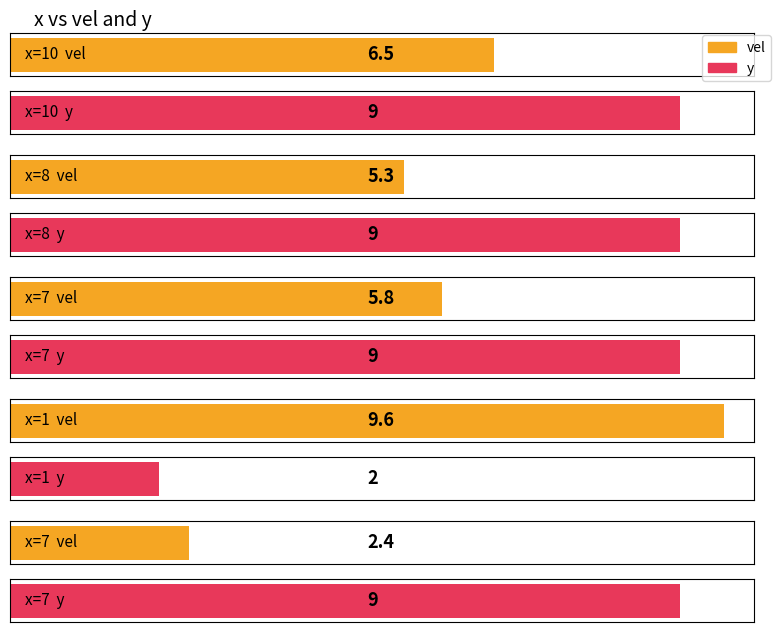

What is the lowest value of the vel series?

2.4